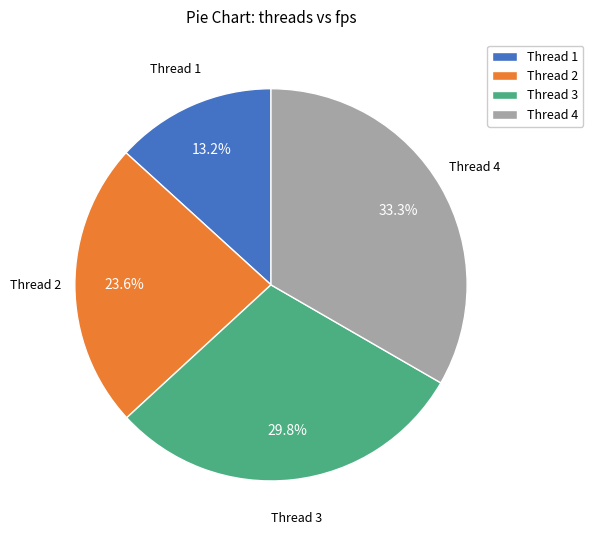

What is the smallest slice in the pie chart?

Thread 1